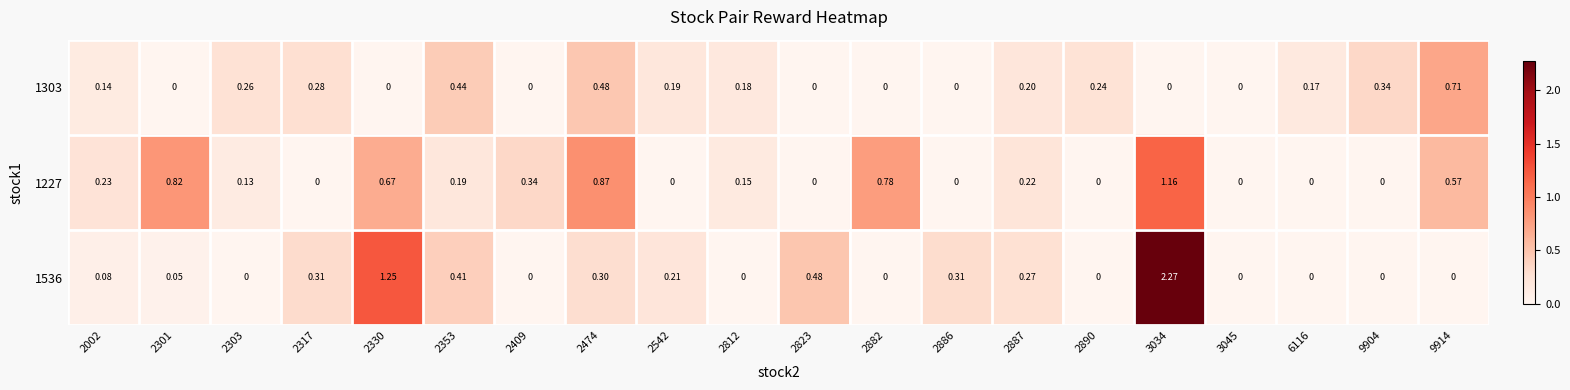

Is the value of 1303 at 6116 greater than the value of 1227 at 2890?

Yes